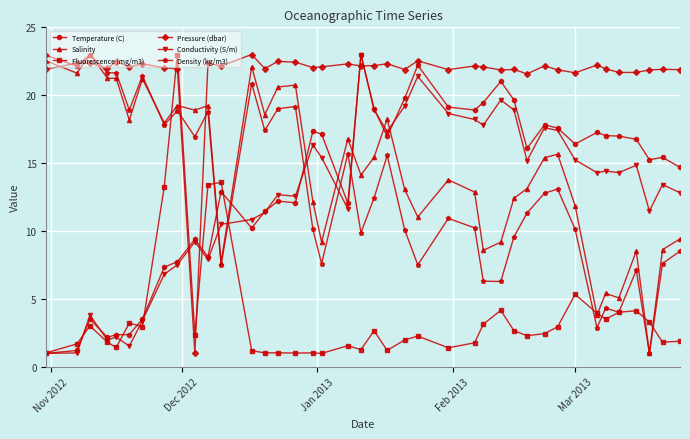

What is the value of the Fluorescence (mg/m3) point at the 4th from the left?

1.8